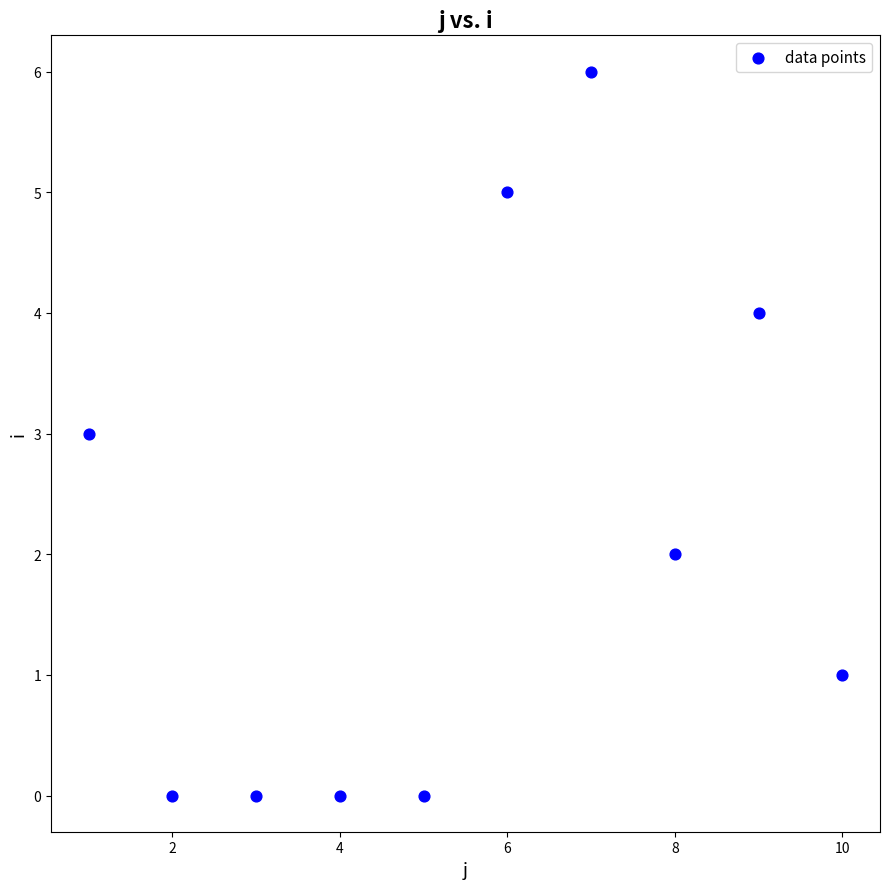

What is the average X value?

6